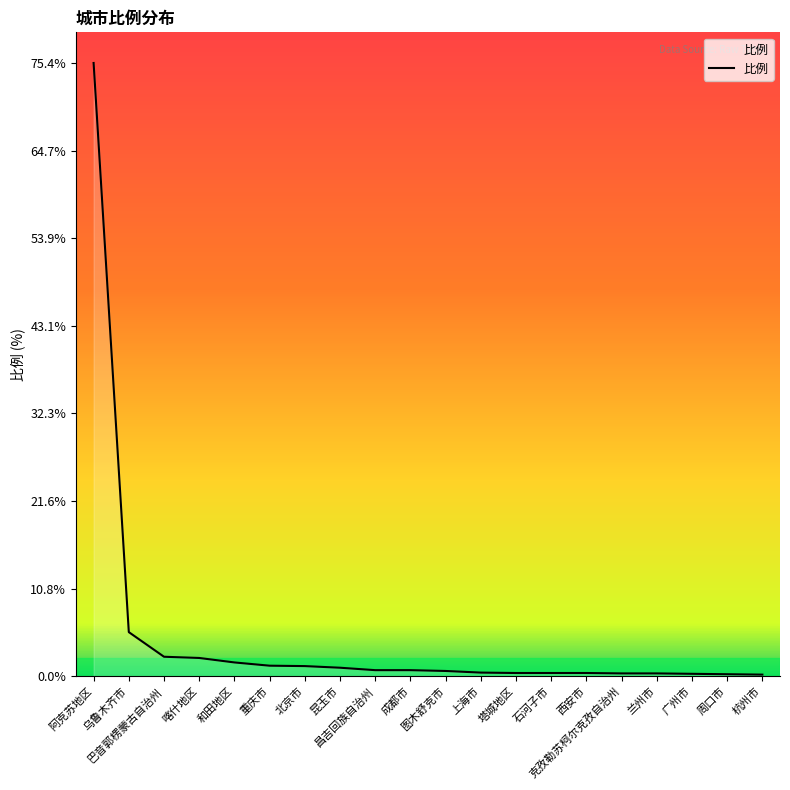

What is the greatest value displayed?

75.4